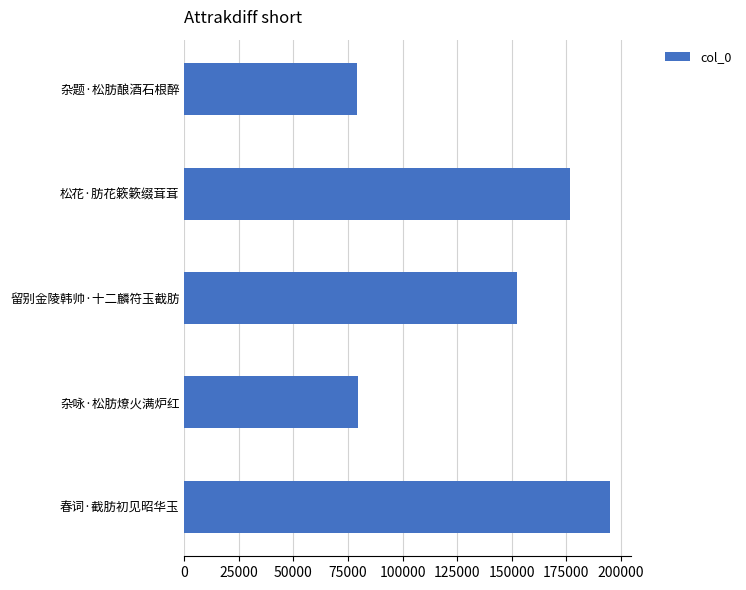

The value at 留别金陵韩帅·十二麟符玉截肪 is 46087. True or false?

False